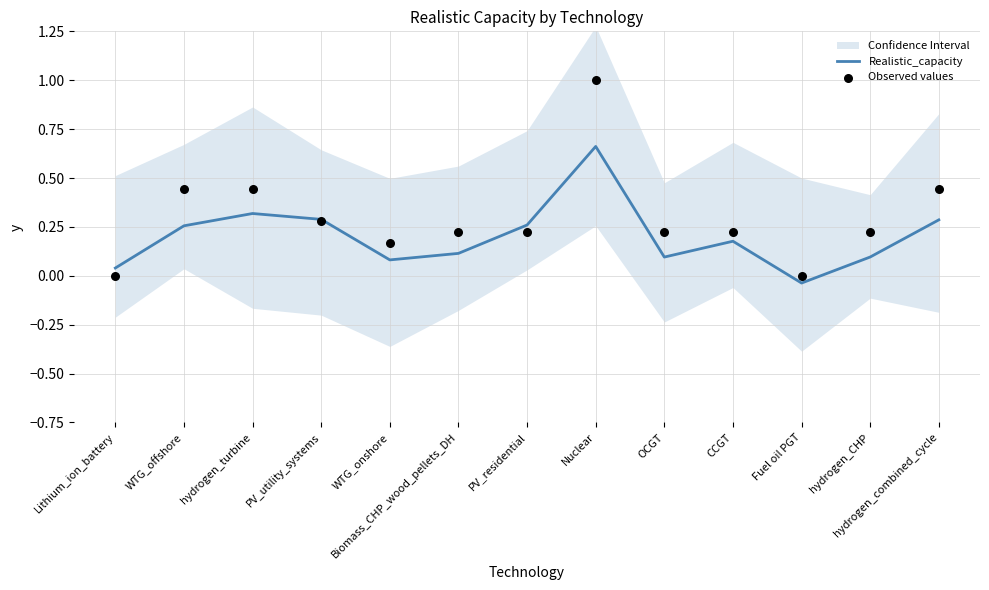

At how many categories does at least one series exceed 0?

12